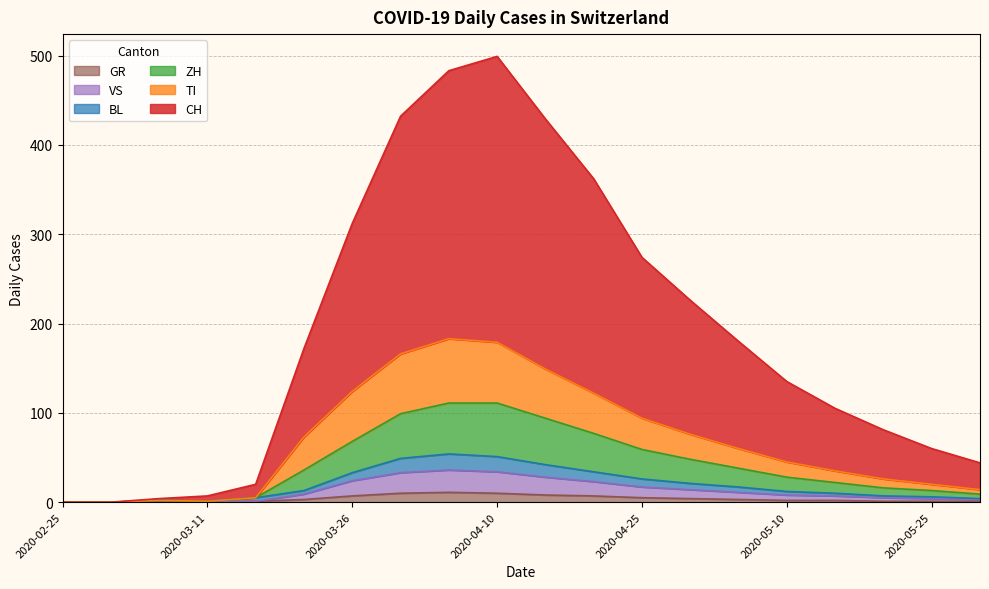

True or false: ZH and GR cross at least once.

False